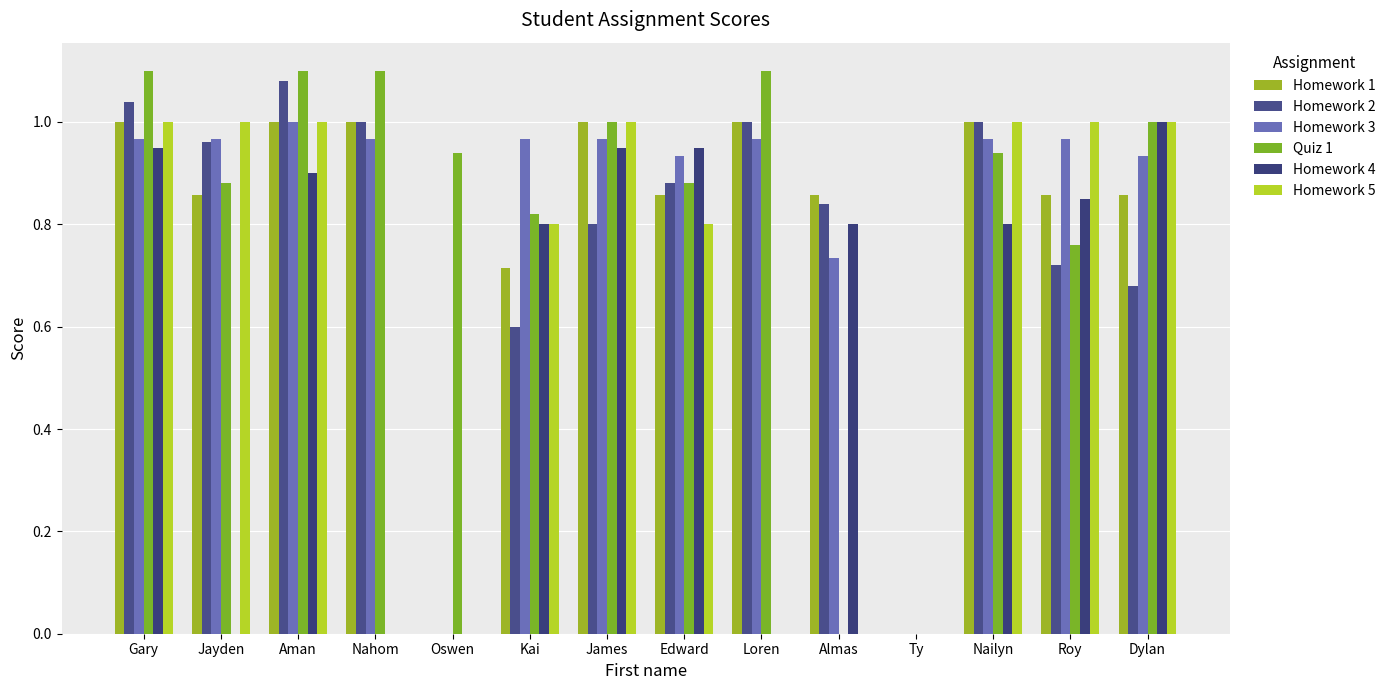

What is the greatest value displayed?

1.1